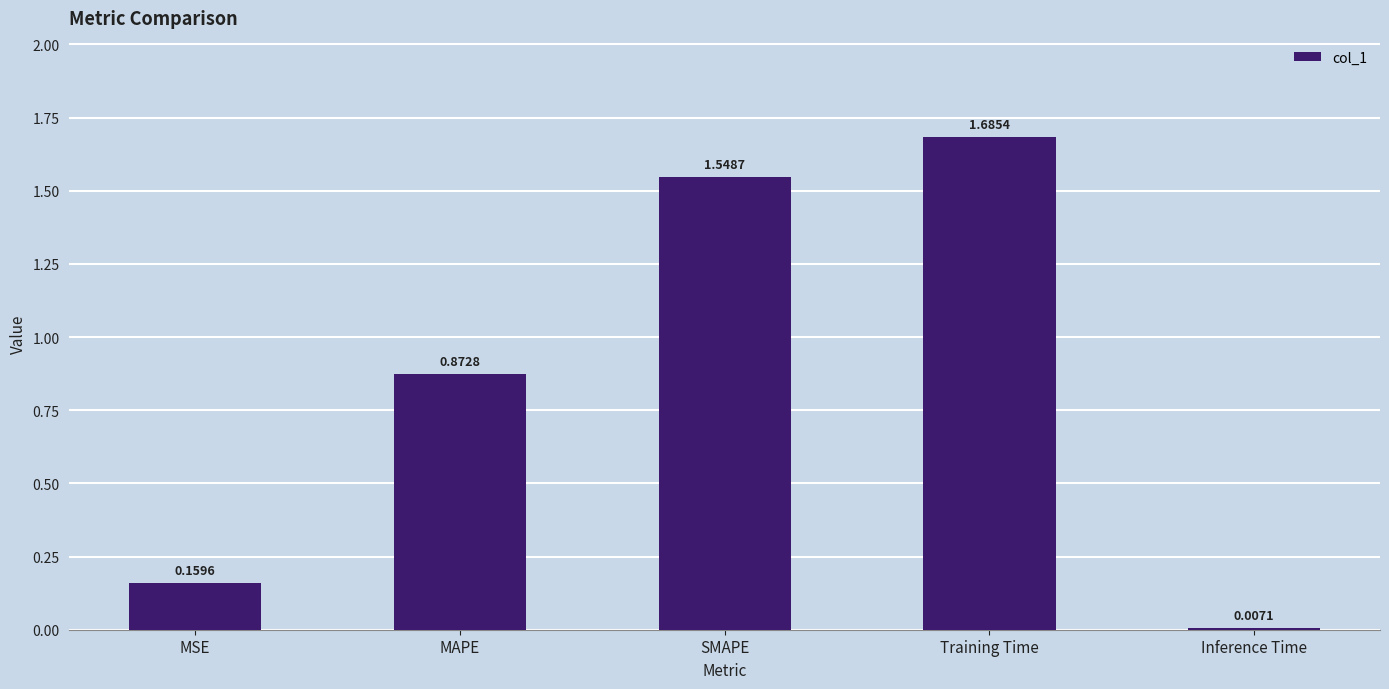

Rank the categories by value from highest to lowest.

Training Time, SMAPE, MAPE, MSE, Inference Time